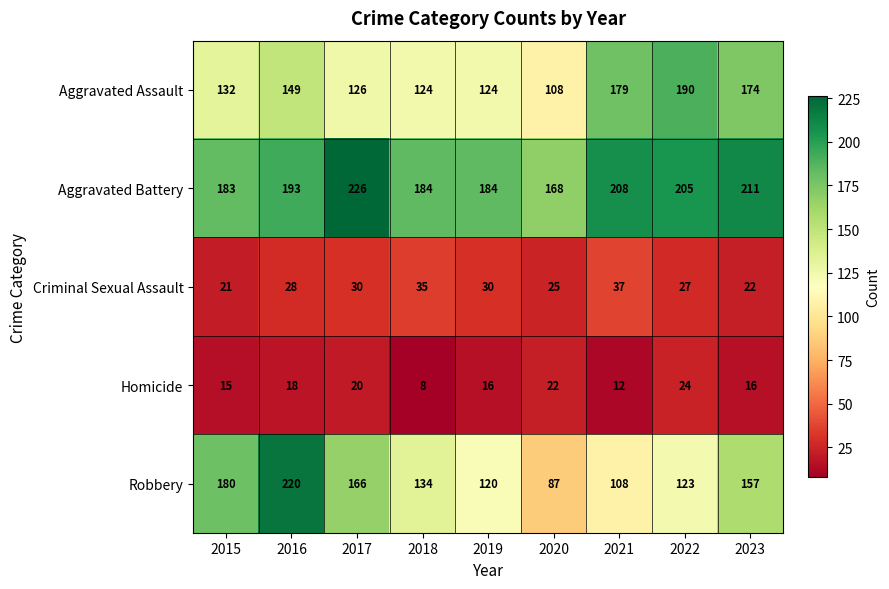

What is the highest value of the Homicide series?

24